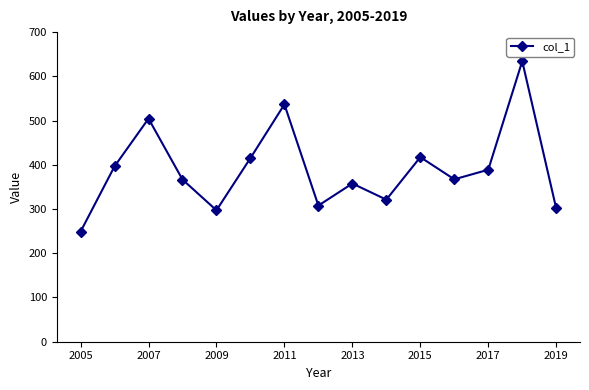

Does the chart display data point markers on the line(s)?

Yes